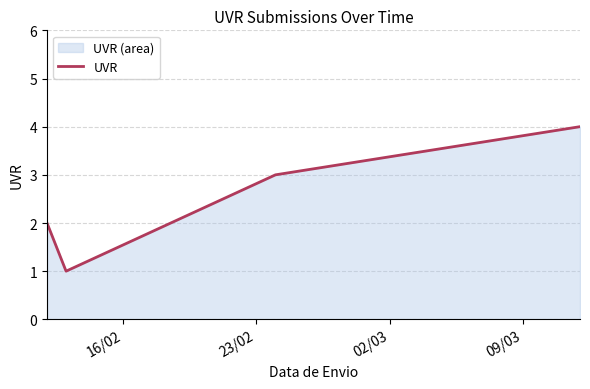

Does the chart display data point markers on the line(s)?

No